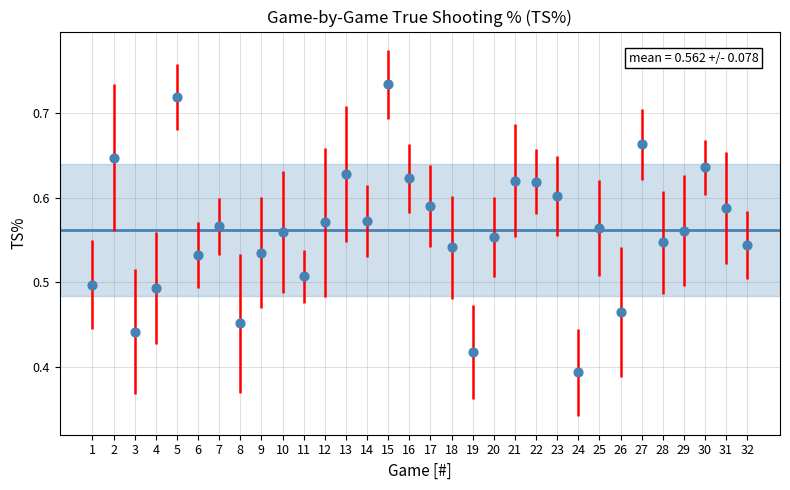

What is the range of Y values (max minus min)?

0.3